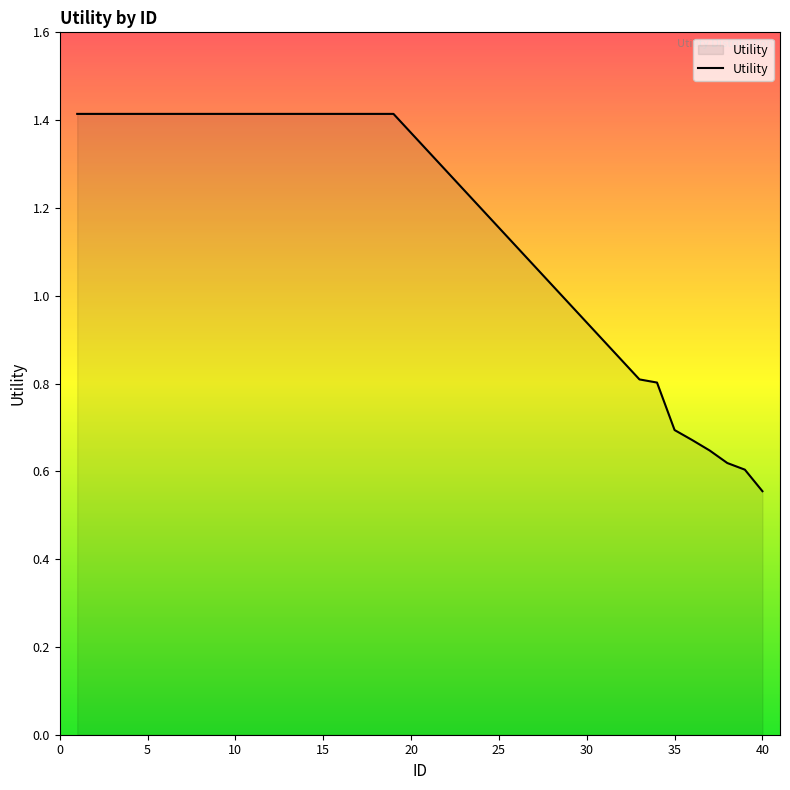

What is the greatest value displayed?

1.4